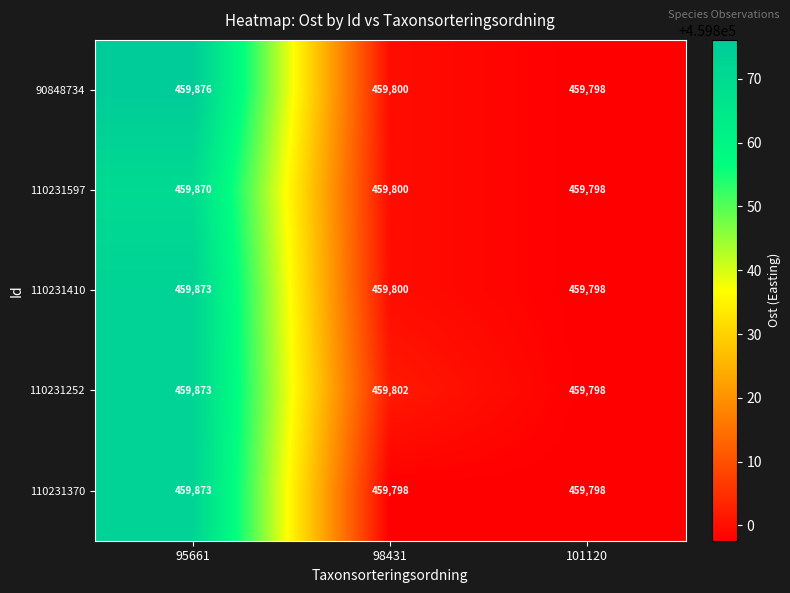

Reading left to right, list all the values displayed in this chart.

90848734: 95661=459876	98431=459800	101120=459798
110231597: 95661=459870	98431=459800	101120=459798
110231410: 95661=459873	98431=459800	101120=459798
110231252: 95661=459873	98431=459802	101120=459798
110231370: 95661=459873	98431=459798	101120=459798